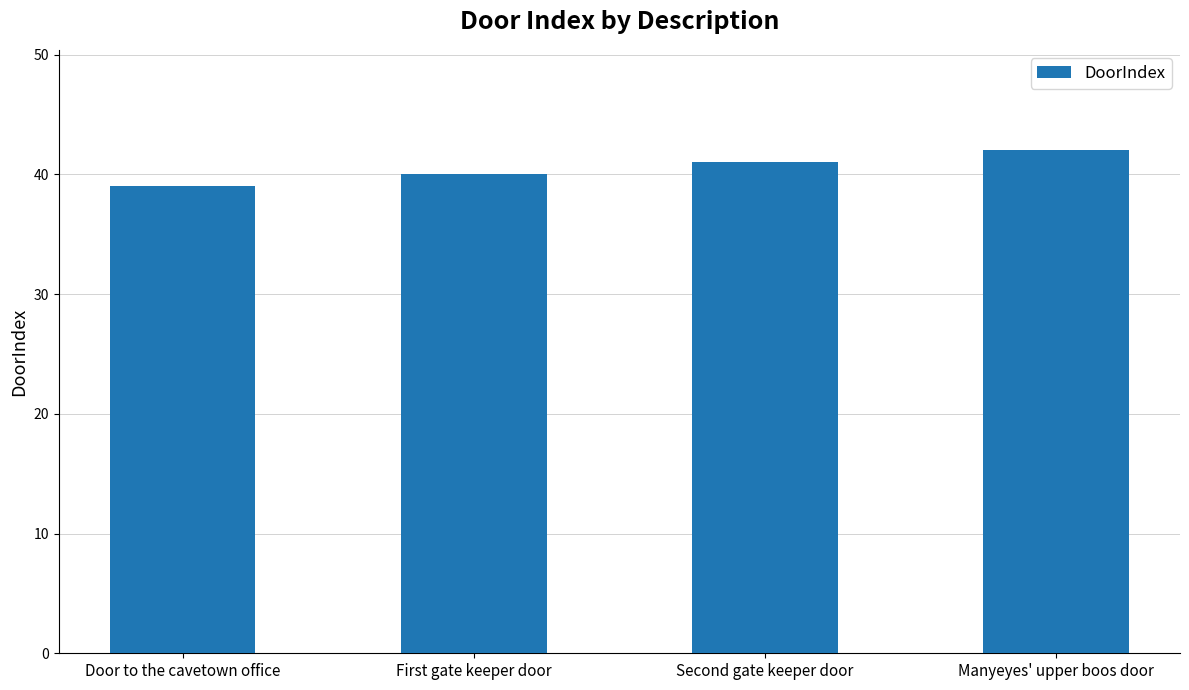

Does the chart contain any negative values?

No